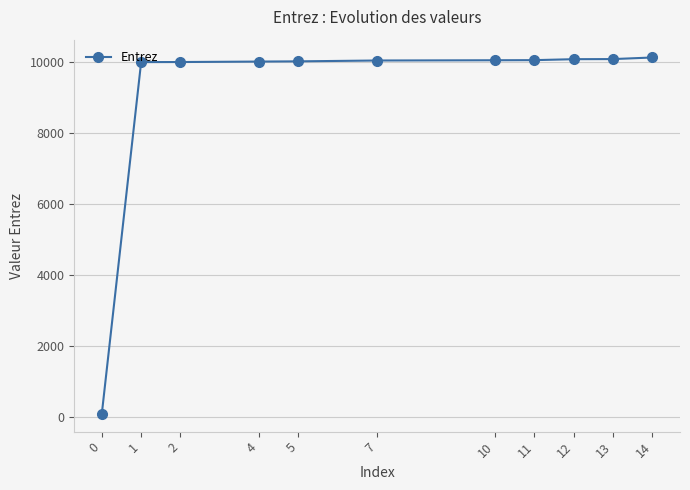

The value at 2 is 5655. True or false?

False